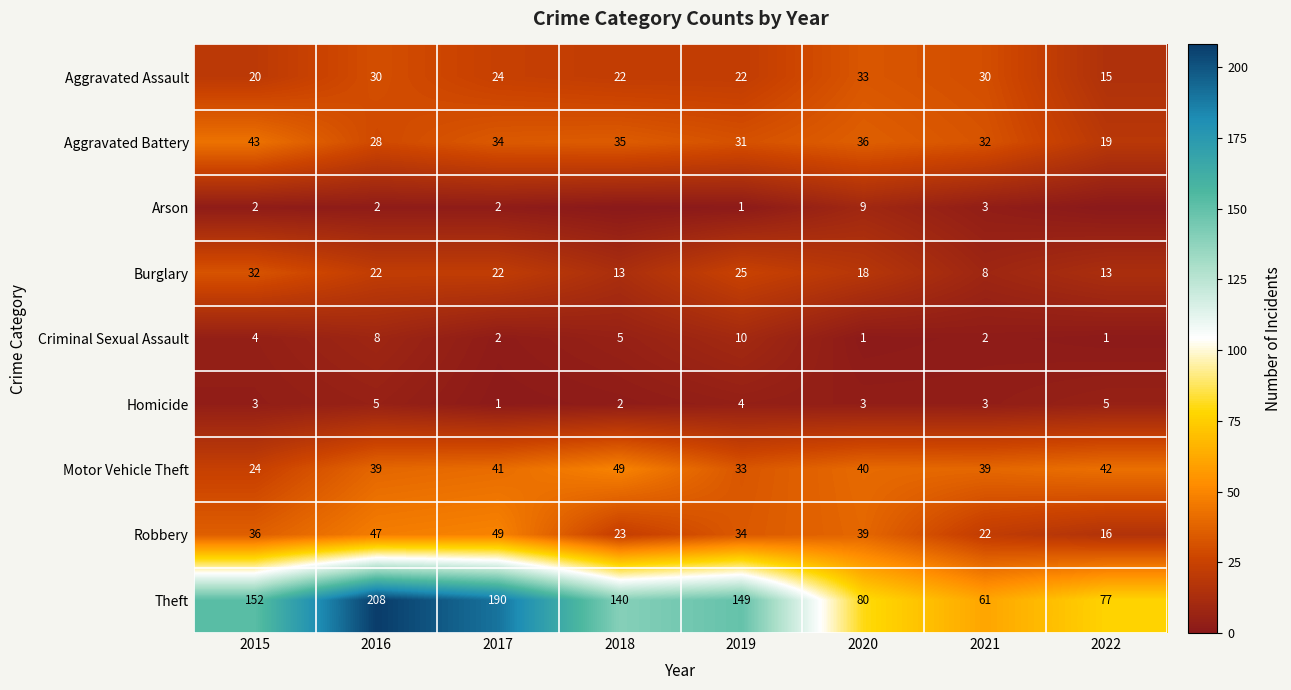

What is the sum of all Theft values?

1057